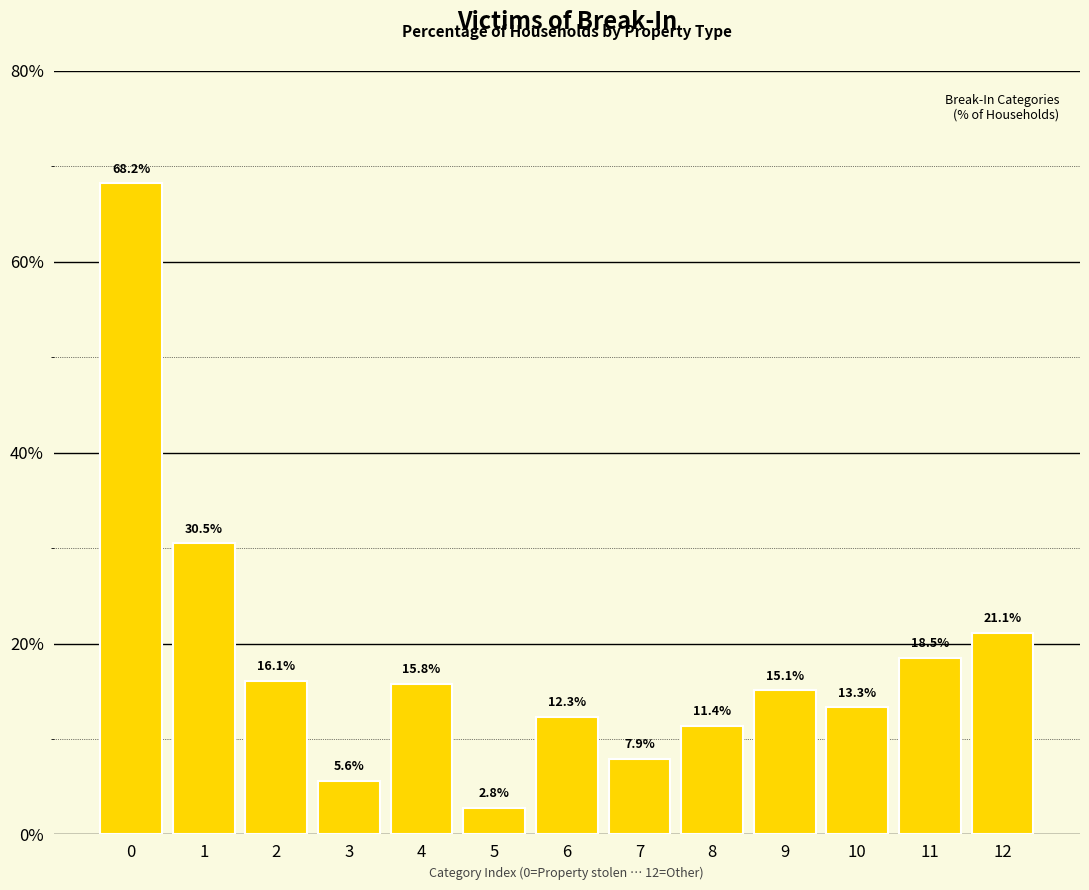

Reading left to right, list all the values displayed in this chart.

68.2	30.5	16.1	5.6	15.8	2.8	12.3	7.9	11.4	15.1	13.3	18.5	21.1